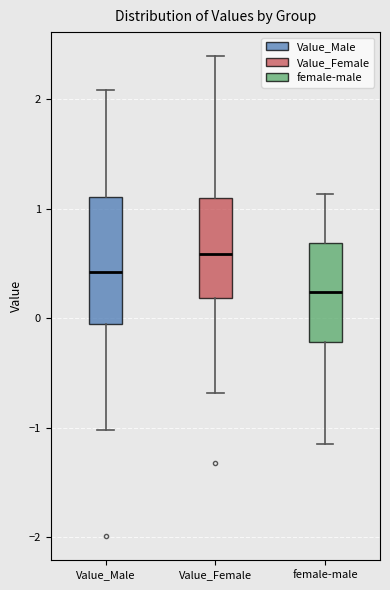

Which box has the lowest median line?

female-male